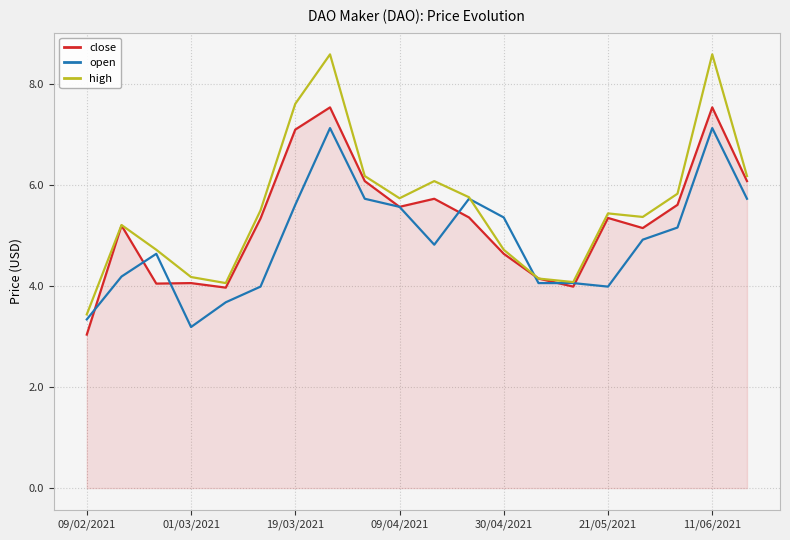

What is the minimum value for high?

3.4